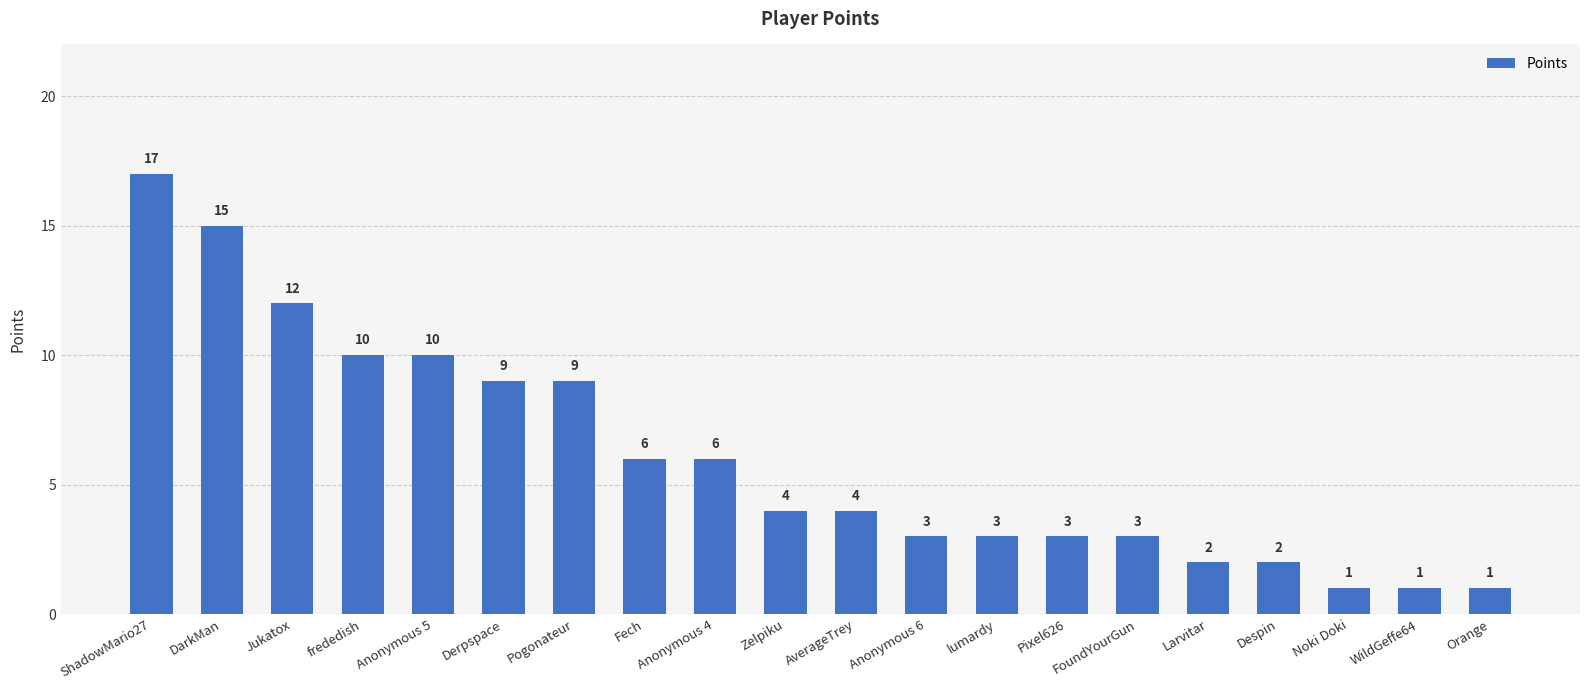

What is the value of the 15th bar from the left?

3